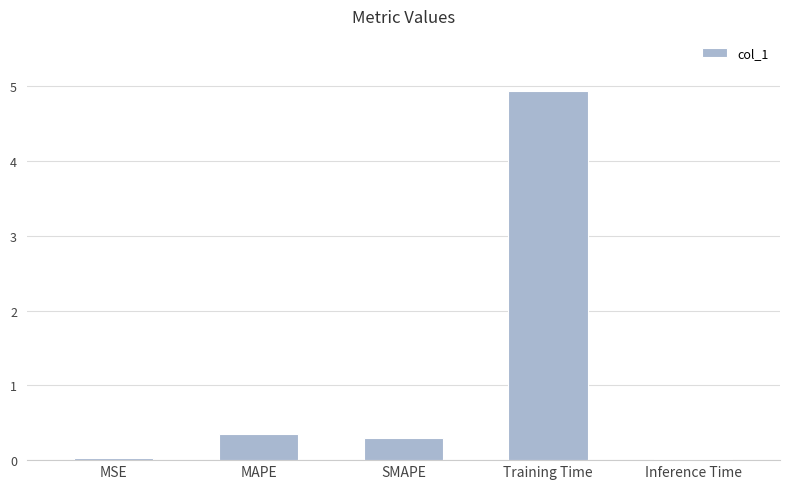

What is the label of the 2nd bar from the left?

MAPE